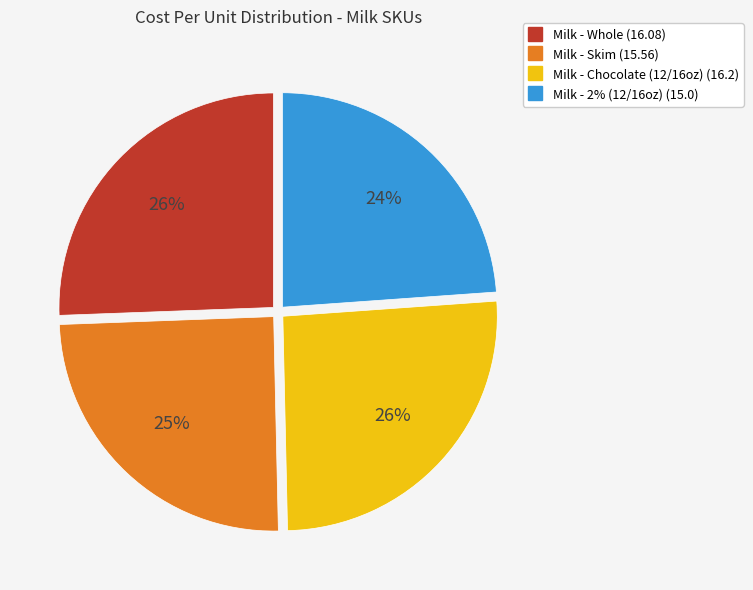

How many segments does this pie chart have?

4